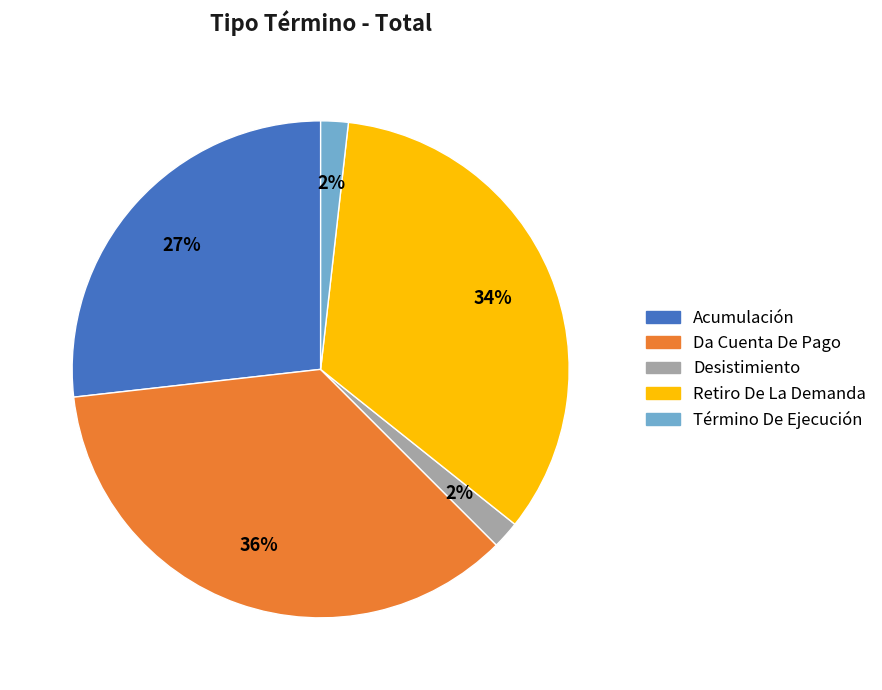

To the nearest percent, what percentage of the pie is Retiro De La Demanda?

34%